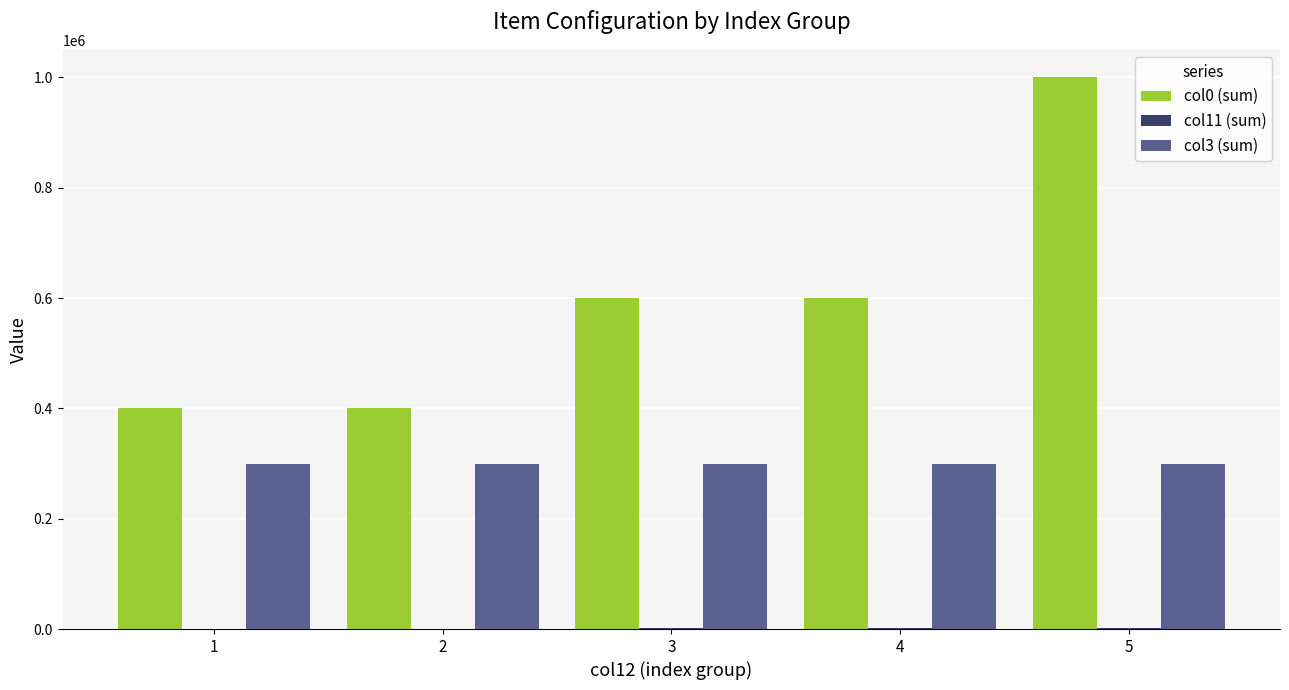

The value of col3 (sum) at 3 is 421856. True or false?

False